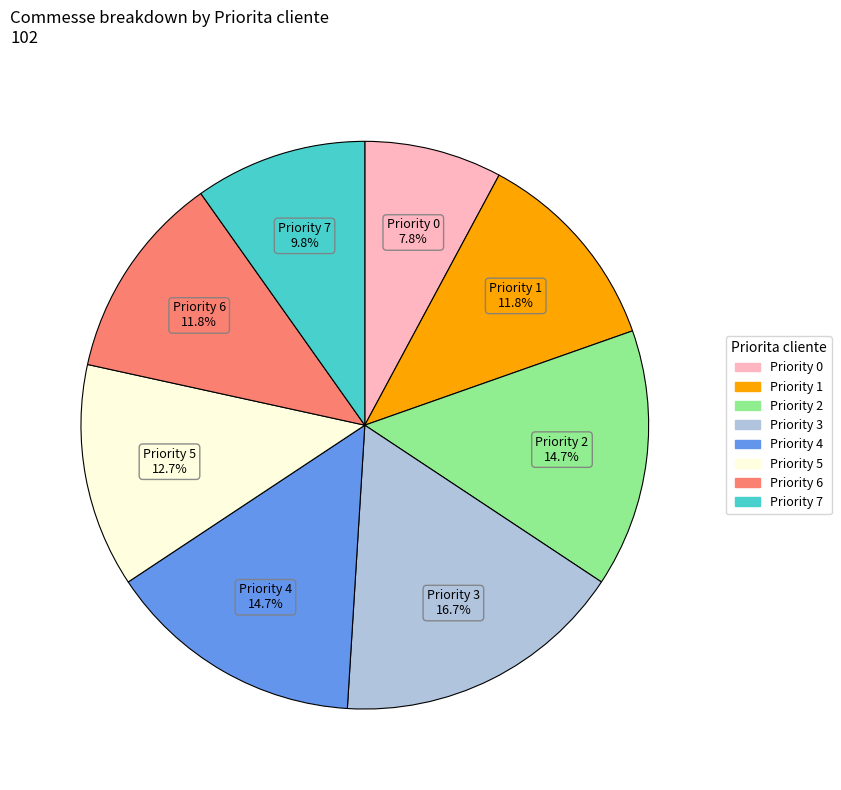

Does any single category account for the majority?

No